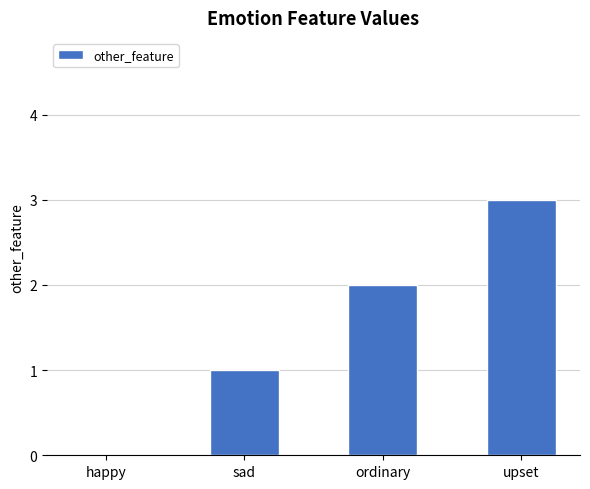

Reading left to right, list all the values displayed in this chart.

happy=0	sad=1	ordinary=2	upset=3